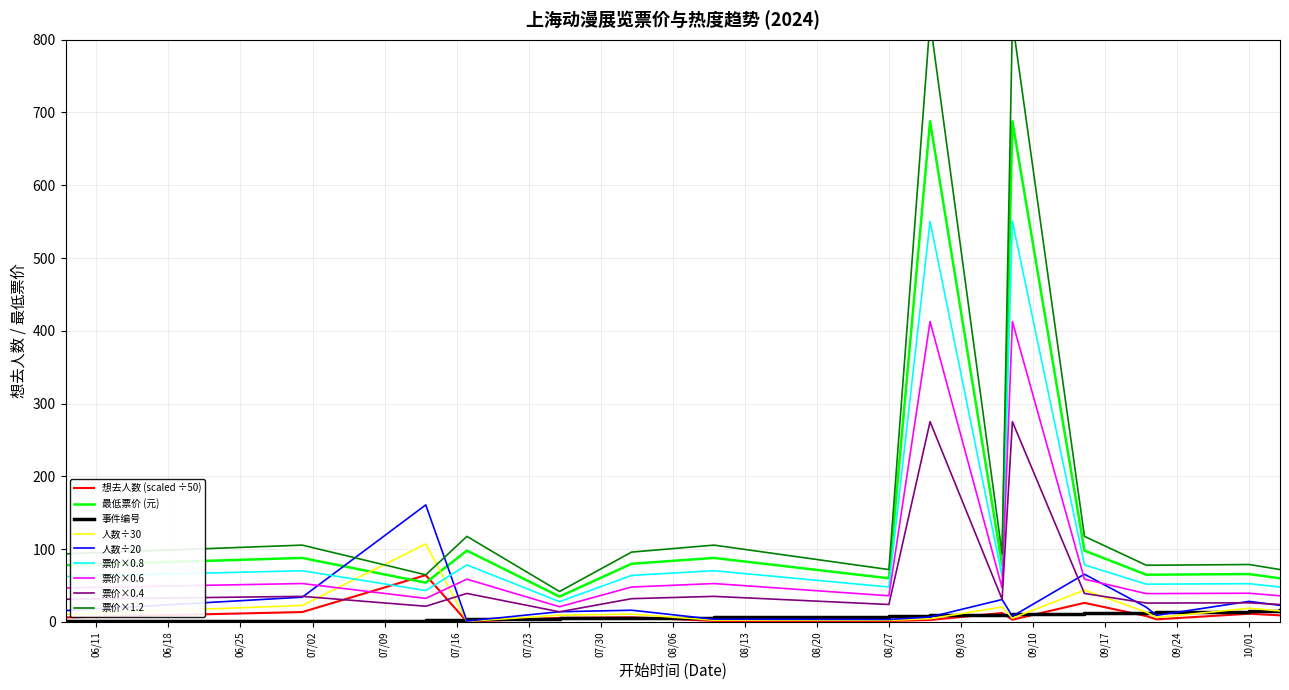

What is the maximum value for 最低票价 (元)?

688.0